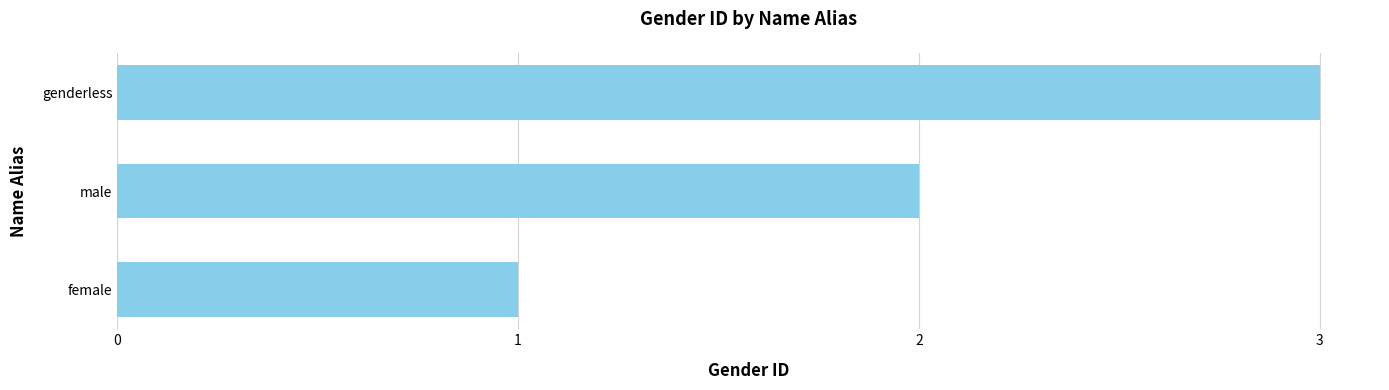

The value at female is 1. True or false?

True